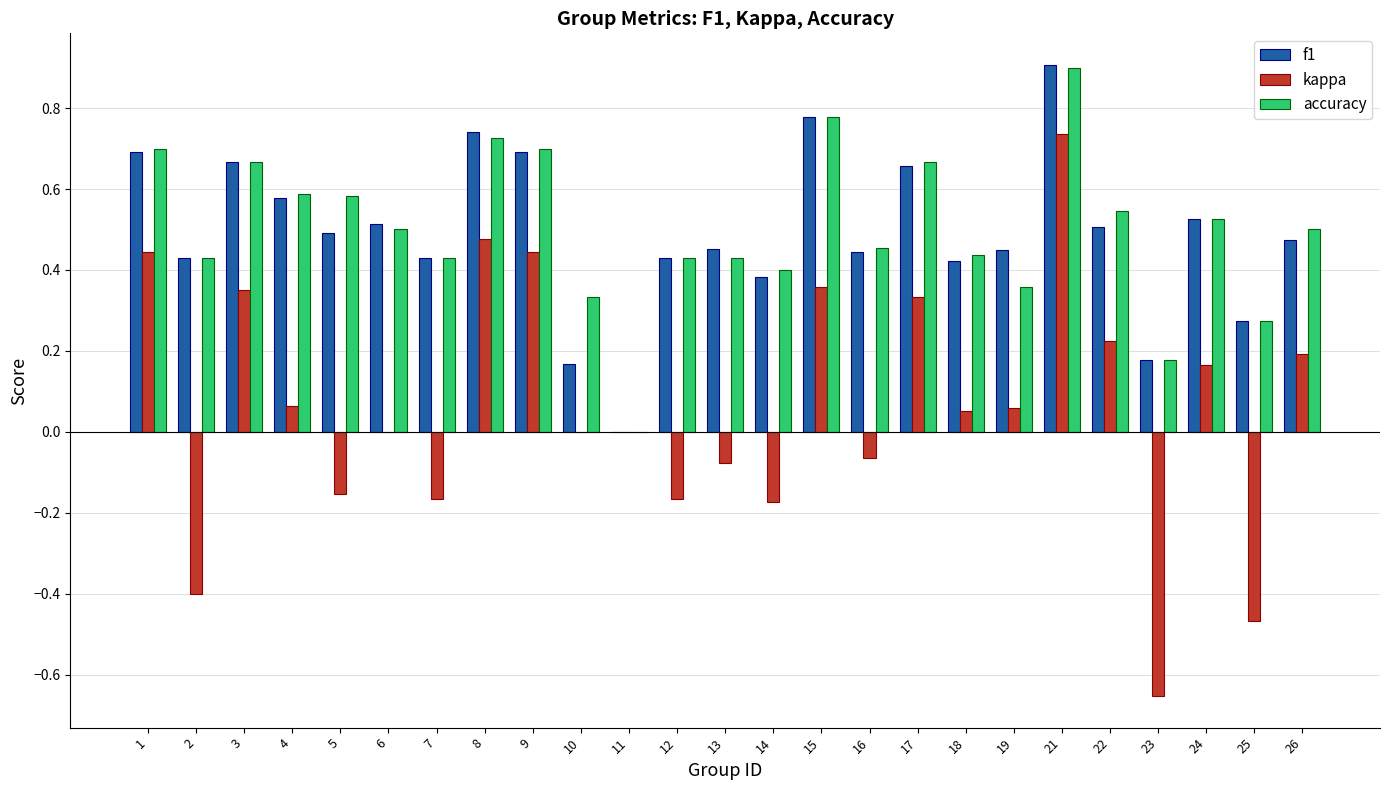

What is the total value across all series at 23?

-0.3